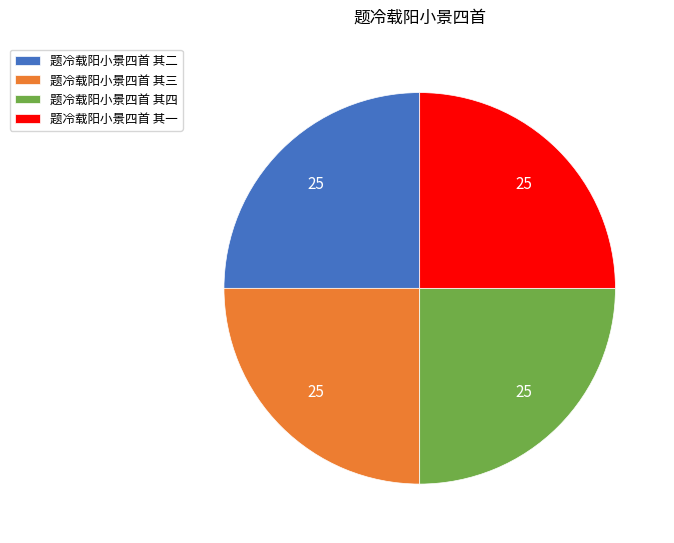

Does any single category account for the majority?

No